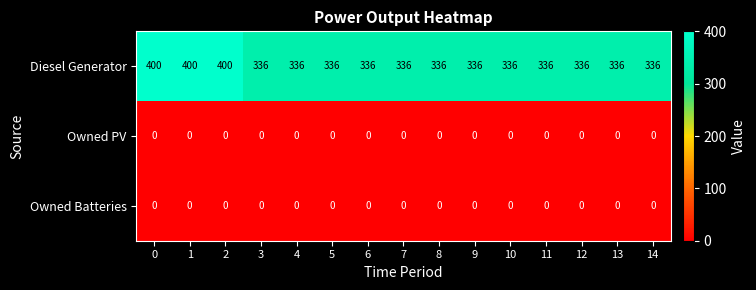

Which series has the largest total across all categories?

Diesel Generator